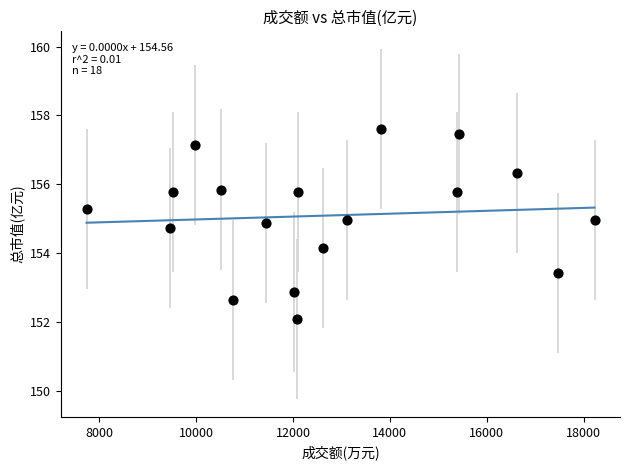

What Y value in the scatter plot is closest to 154?

154.2